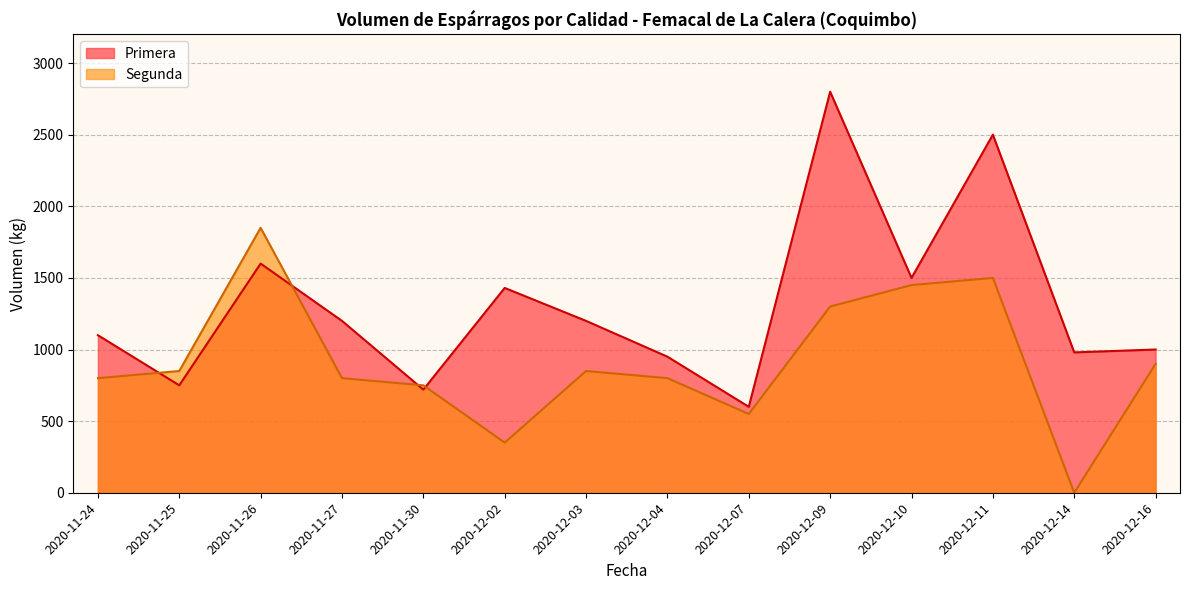

What is the approximate value of Primera at 2020-12-02, to the nearest 10?

1430